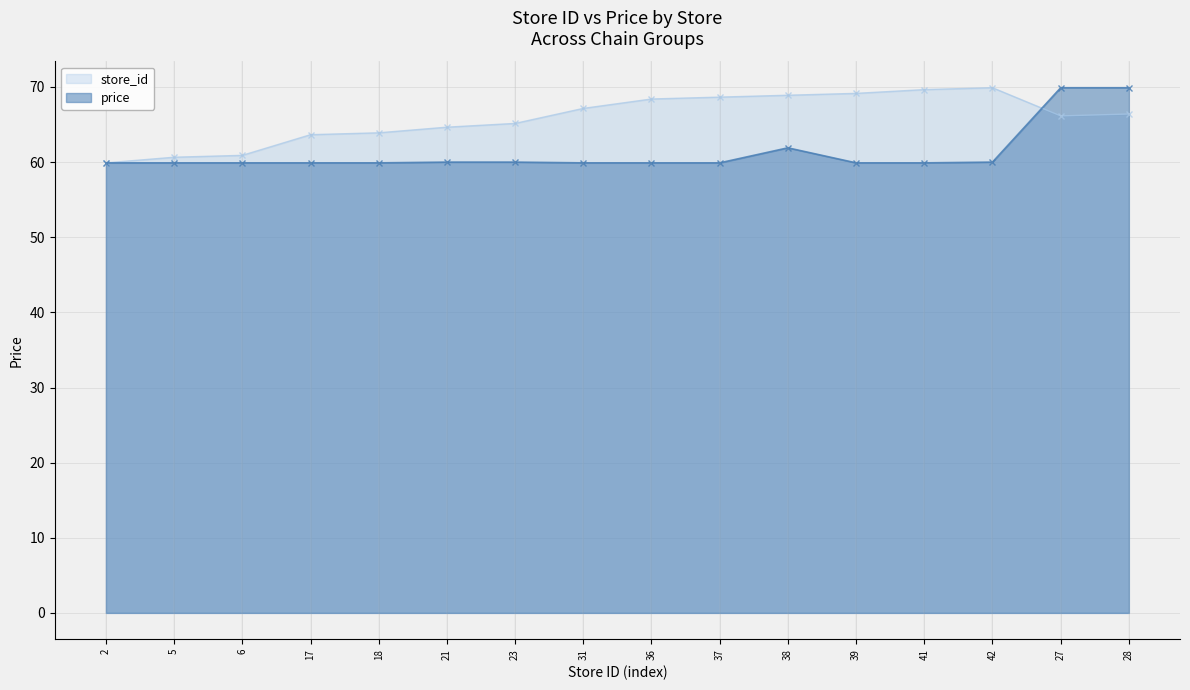

At which category is the sum across all series the highest?

28